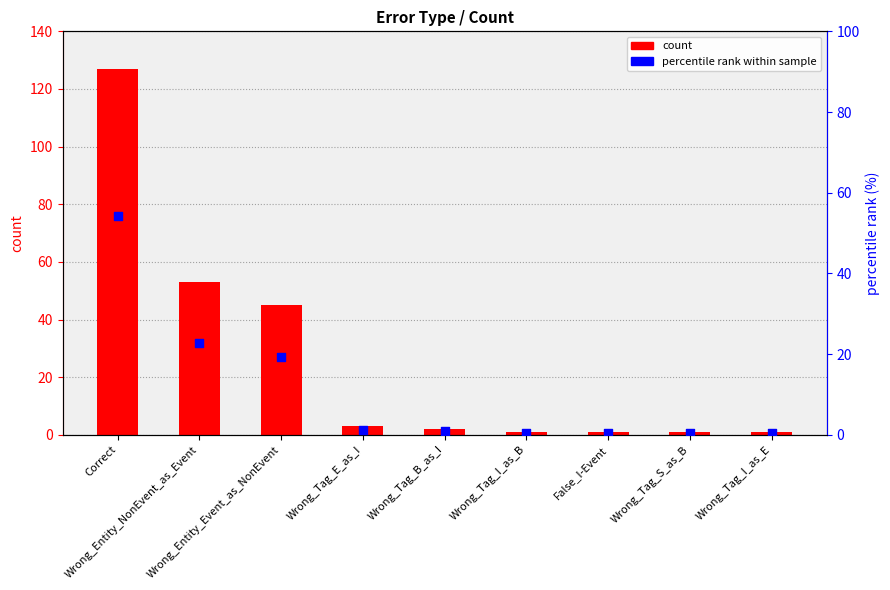

Is the value of percentile rank within sample at Wrong_Entity_Event_as_NonEvent greater than the value of count at Wrong_Tag_E_as_I?

Yes